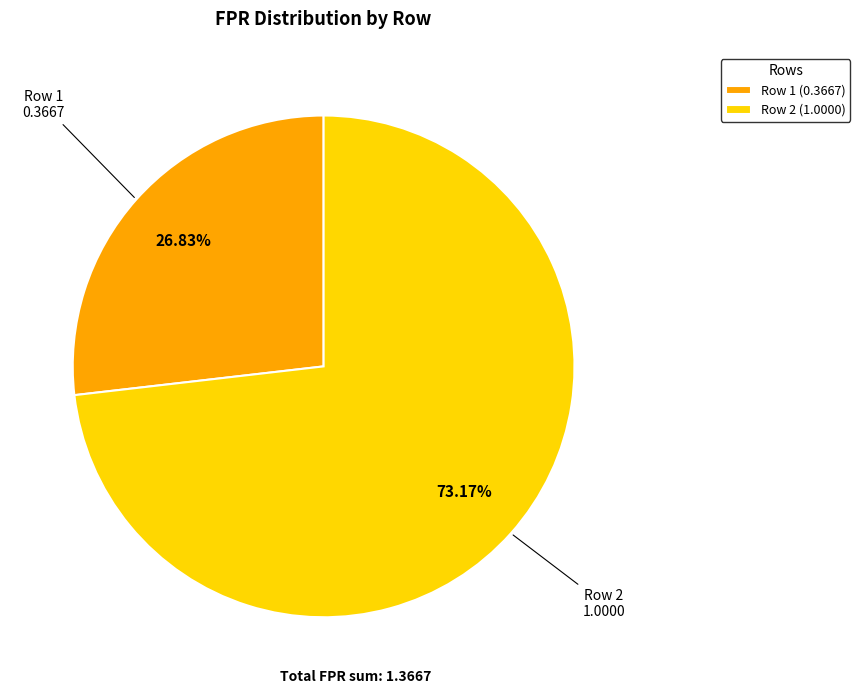

Do Row 1 (0.3667) and Row 2 (1.0000) together represent more than half of the pie?

Yes